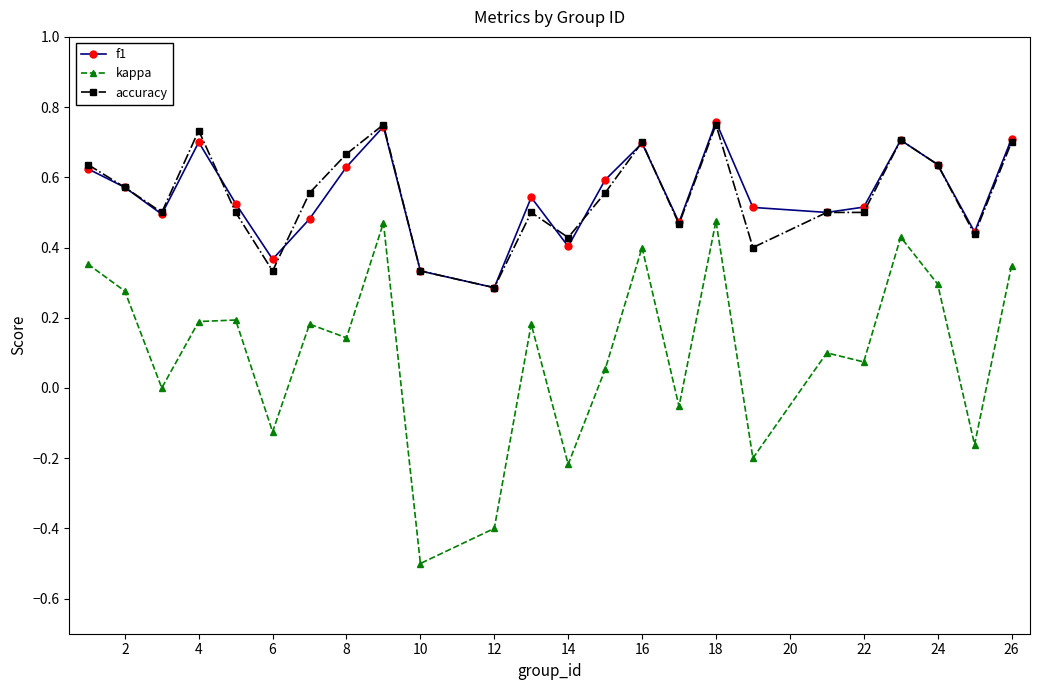

True or false: accuracy has more than 1 points higher than both neighbors.

True